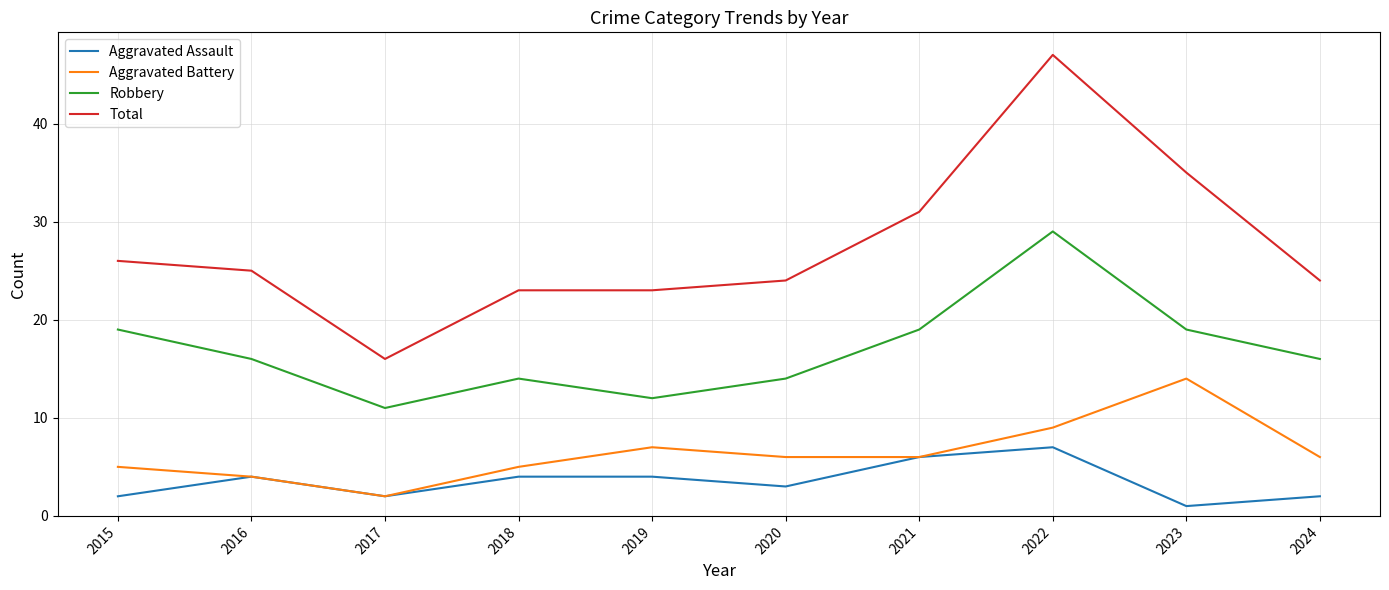

What is the spread (max minus min) of values at 2020?

21